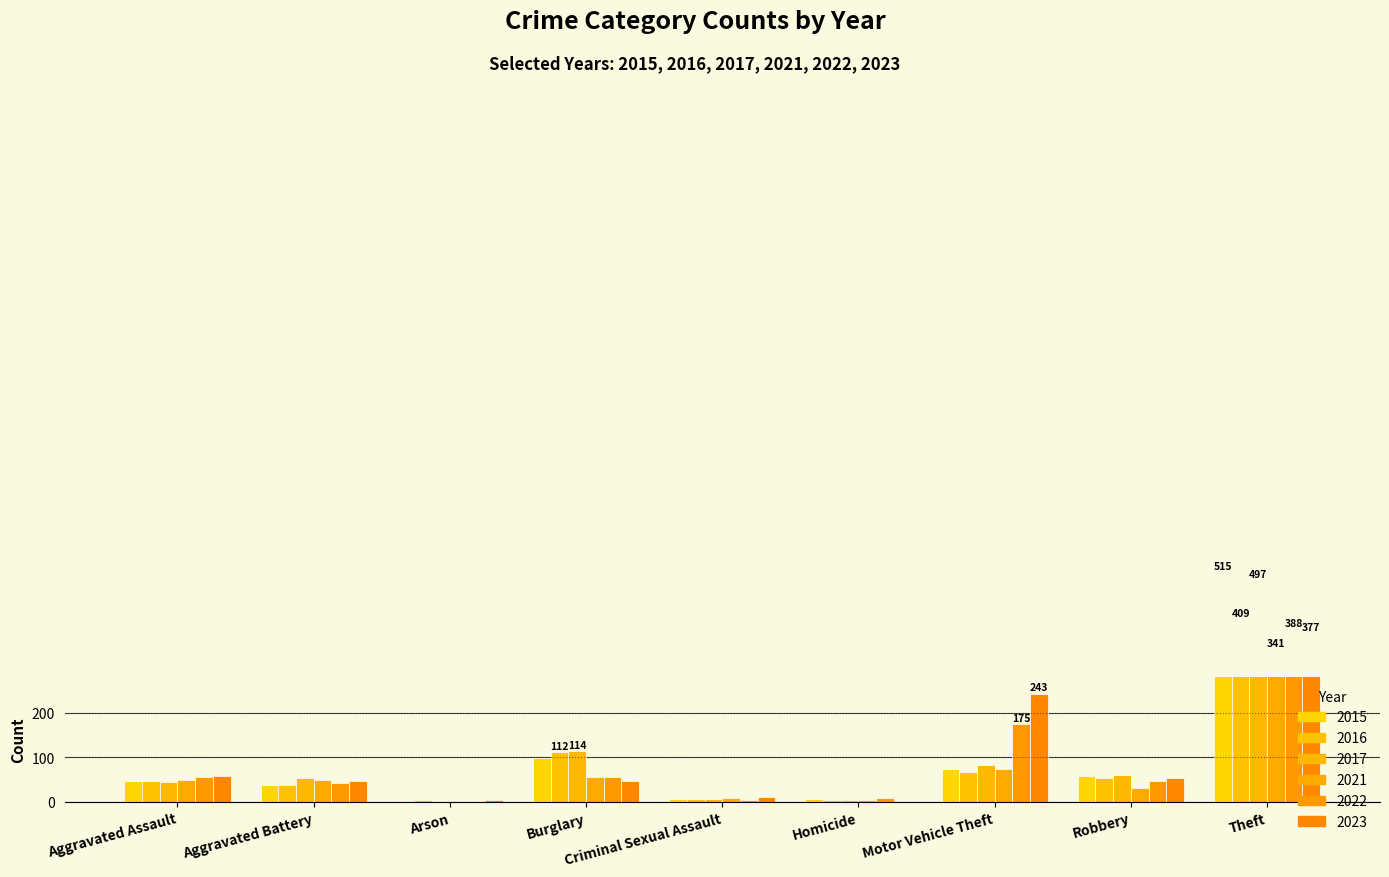

What is the greatest value displayed?

515